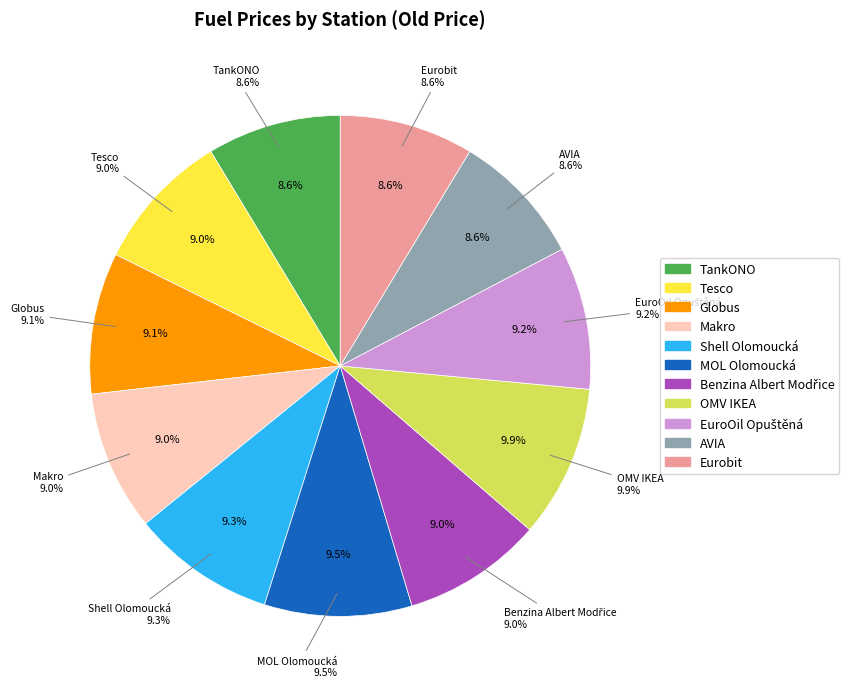

Is it true that TankONO is 1% of the pie?

False